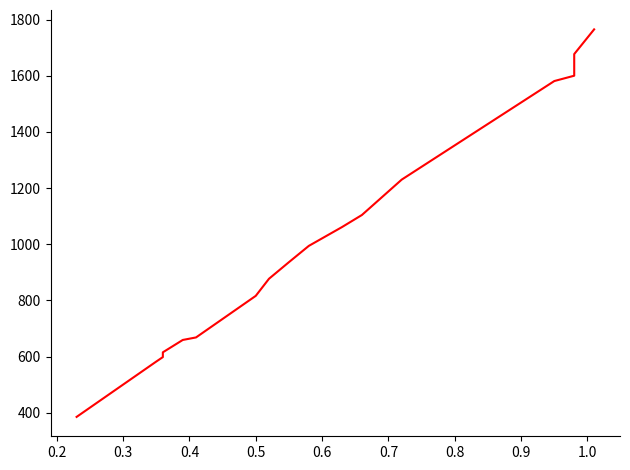

Does the chart display data point markers on the line(s)?

No